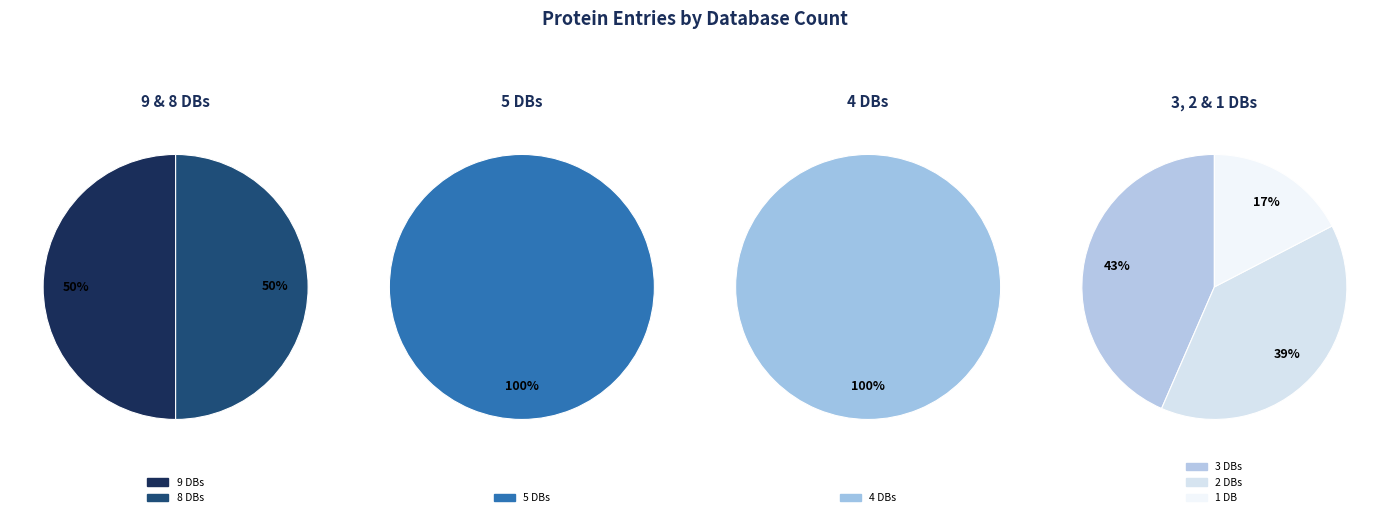

What is the smallest slice in the pie chart?

Db_count_1